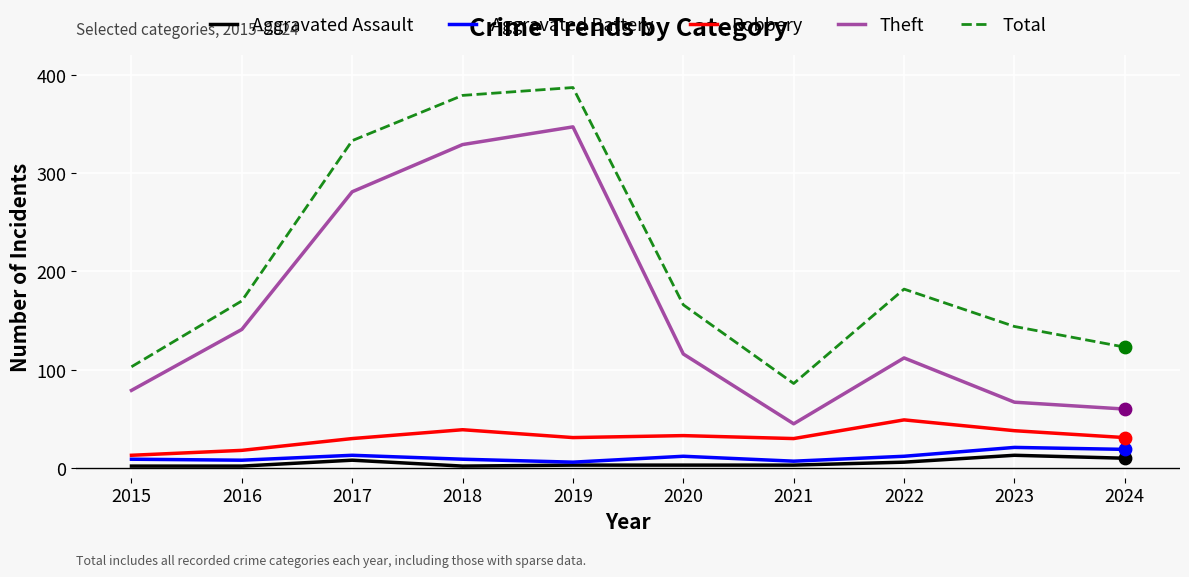

Between 2018 and 2024, which series saw the biggest shift?

Theft